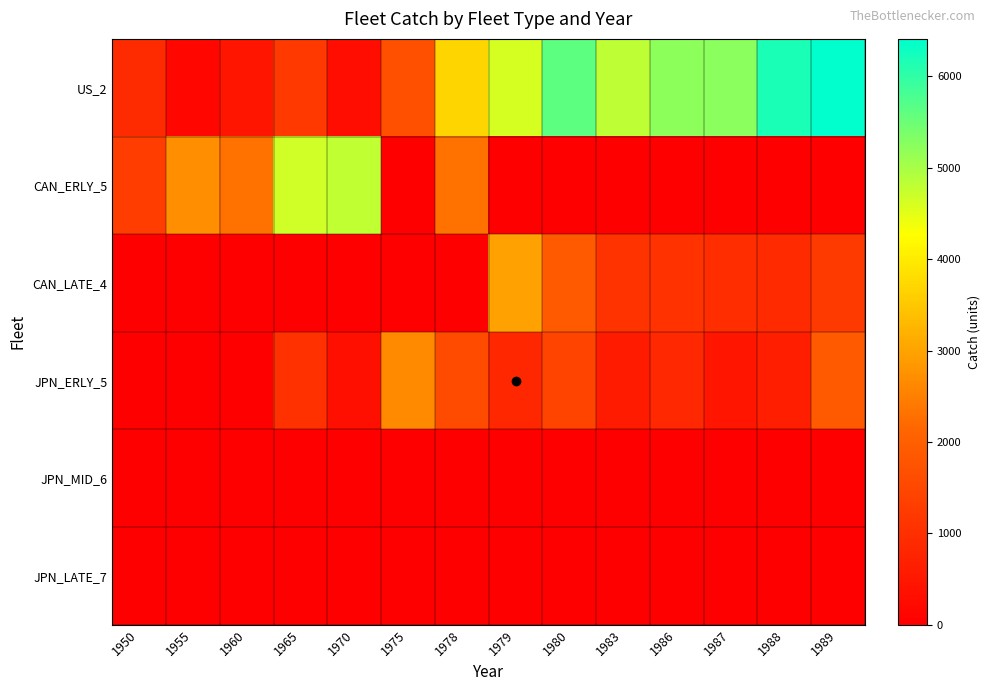

Reading left to right, extract all data points from this chart.

US_2: 1950=911	1955=161	1960=458	1965=1227	1970=287	1975=1700	1978=3684	1979=4619	1980=5625	1983=4820	1986=5210	1987=5247	1988=6171	1989=6411
CAN_ERLY_5: 1950=1290	1955=2722	1960=2328	1965=4674	1970=4800	1975=21	1978=2314	1979=0	1980=0	1983=0	1986=0	1987=0	1988=0	1989=0
CAN_LATE_4: 1950=0	1955=0	1960=0	1965=0	1970=0	1975=0	1978=0	1979=2970	1980=1885	1983=1088	1986=1059	1987=954	1988=898	1989=1247
JPN_ERLY_5: 1950=0	1955=0	1960=0	1965=1027	1970=338	1975=2634	1978=1580	1979=845	1980=1451	1983=590	1986=875	1987=473	1988=651	1989=1892
JPN_MID_6: 1950=0	1955=0	1960=20	1965=0	1970=0	1975=0	1978=0	1979=0	1980=0	1983=0	1986=0	1987=0	1988=0	1989=0
JPN_LATE_7: 1950=0	1955=0	1960=0	1965=0	1970=0	1975=0	1978=0	1979=0	1980=0	1983=0	1986=0	1987=0	1988=0	1989=0